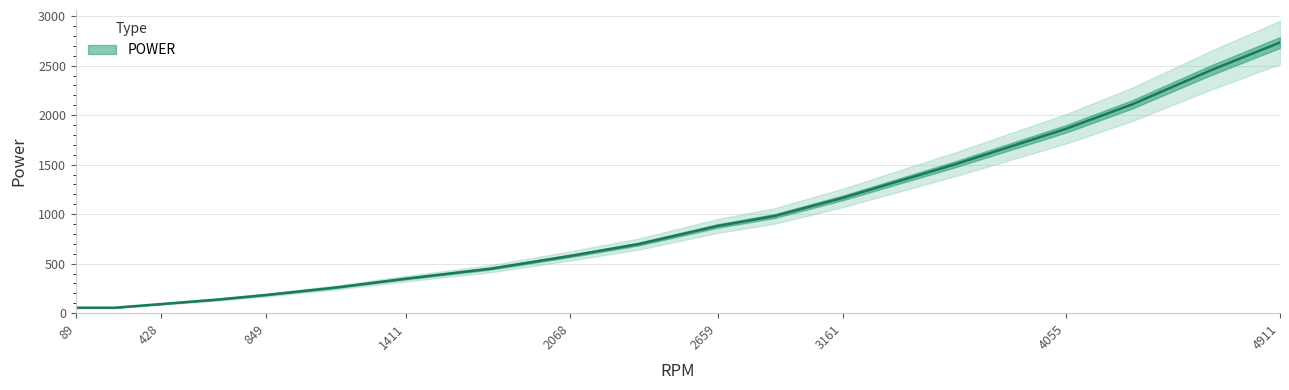

Does the chart display data point markers on the line(s)?

No